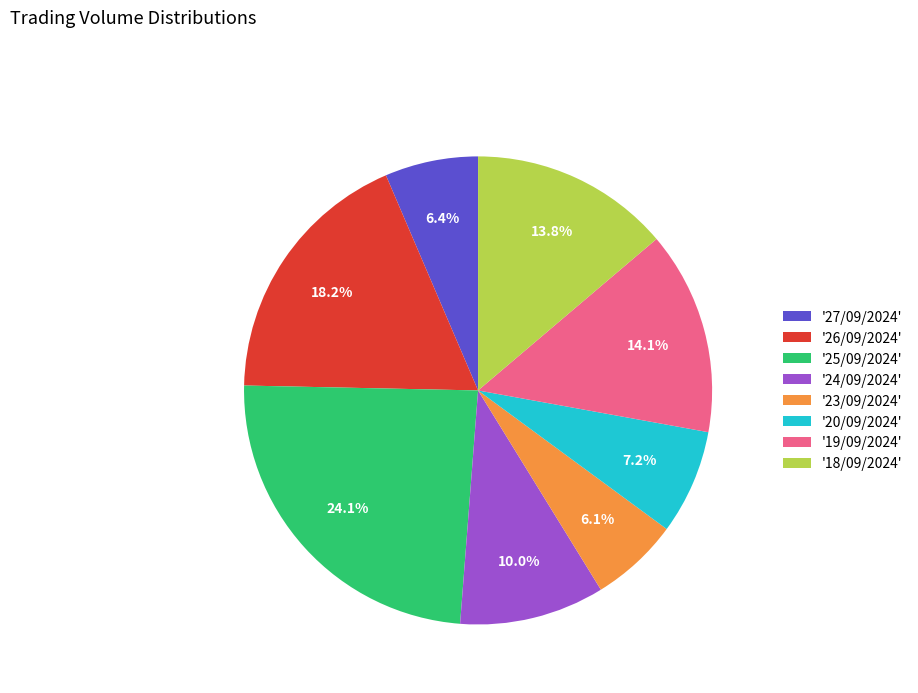

Which slice is the largest?

'25/09/2024'